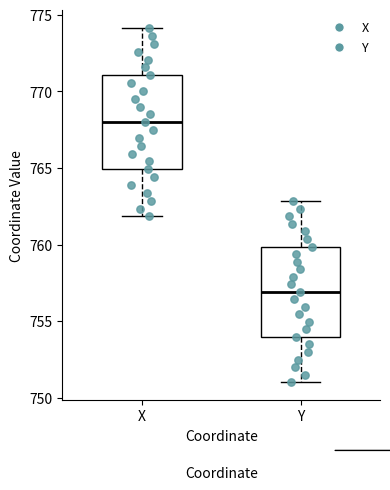

Which box's median line is the lowest?

Y